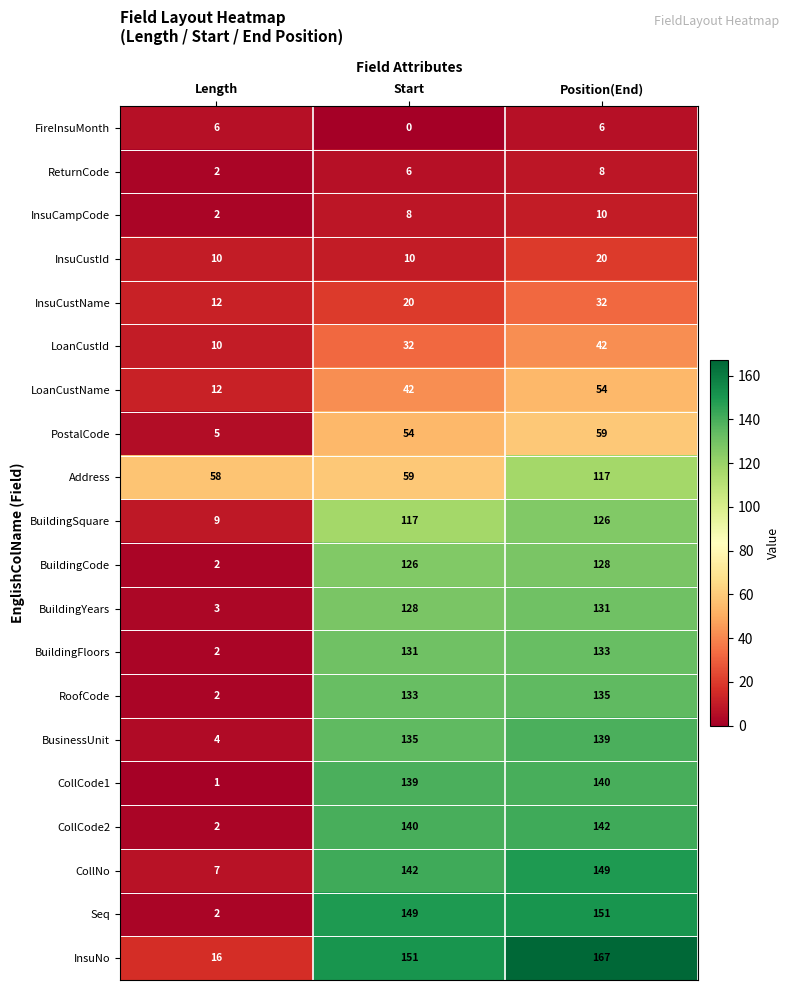

List the series in order of their peak value, highest first.

InsuNo, Seq, CollNo, CollCode2, CollCode1, BusinessUnit, RoofCode, BuildingFloors, BuildingYears, BuildingCode, BuildingSquare, Address, PostalCode, LoanCustName, LoanCustId, InsuCustName, InsuCustId, InsuCampCode, ReturnCode, FireInsuMonth